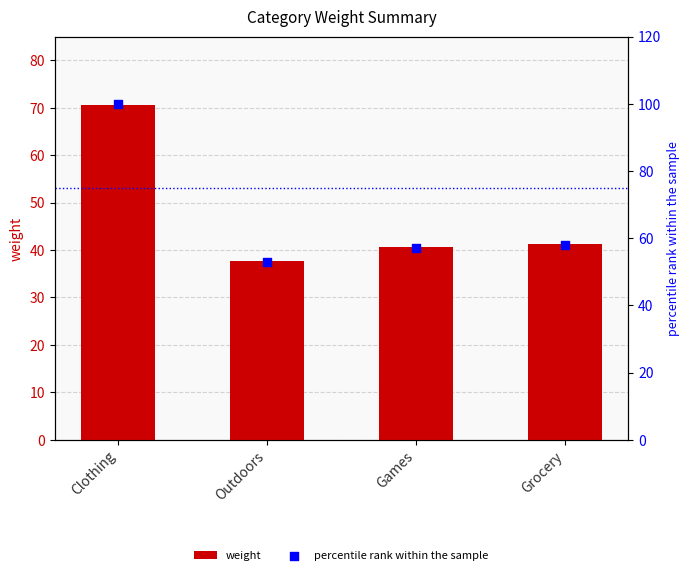

Which series reaches the maximum Y coordinate?

percentile rank within the sample